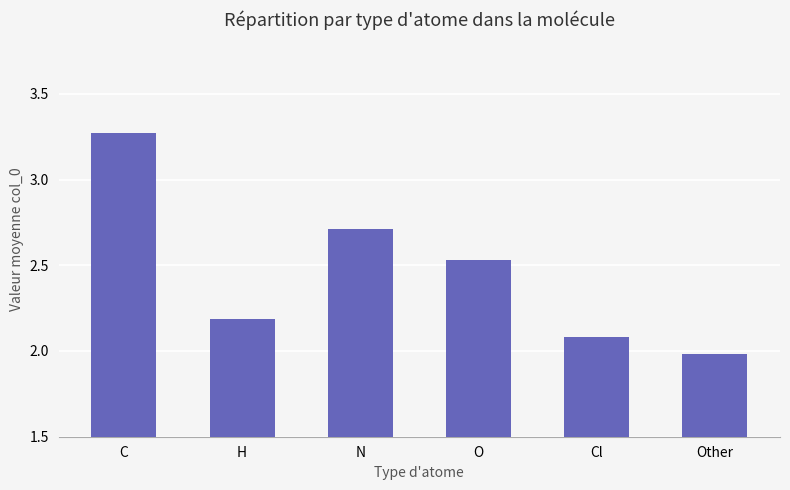

How many series are shown in this chart?

1